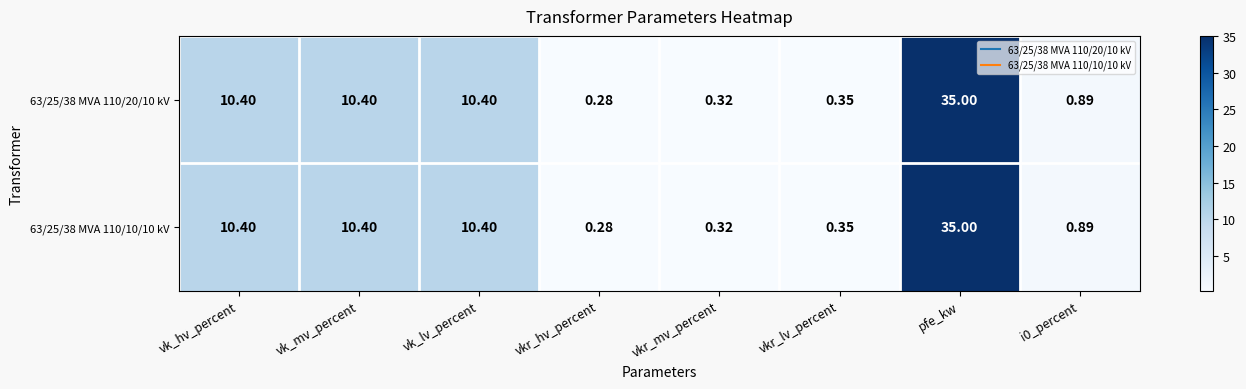

Is the value of 63/25/38 MVA 110/20/10 kV at vkr_hv_percent greater than the value of 63/25/38 MVA 110/10/10 kV at pfe_kw?

No